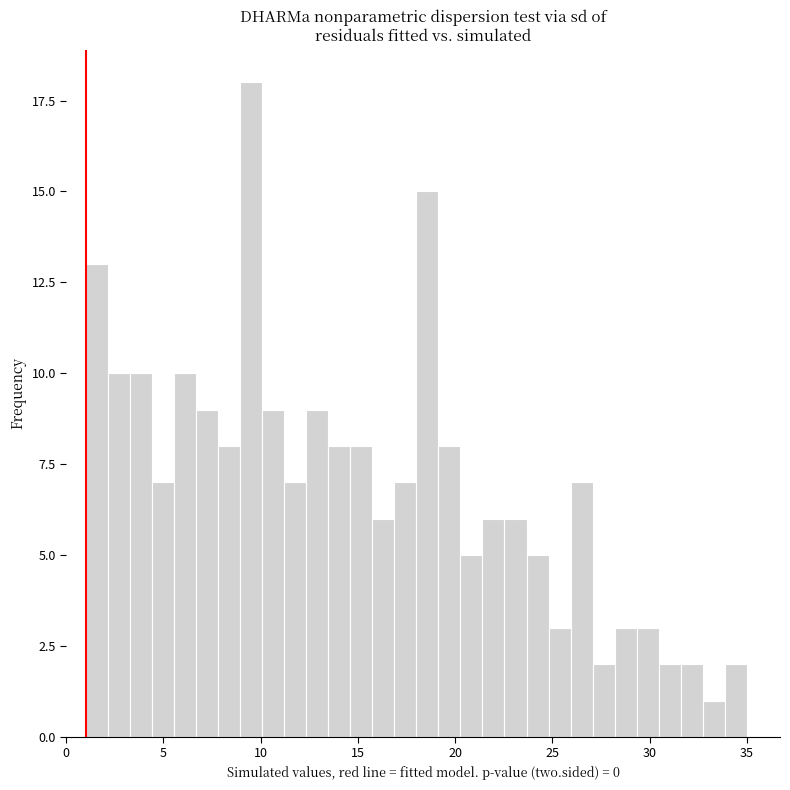

Read against the x-axis, roughly where is the centre of the tallest bar?

9.5